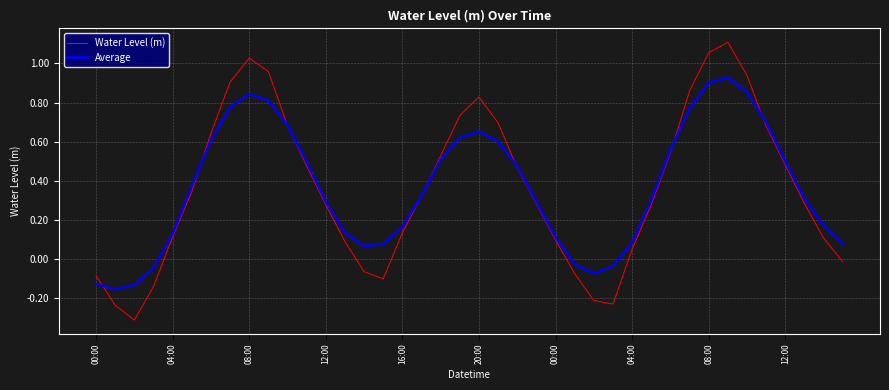

In Water Level (m), how many points are higher than both neighbors (excluding endpoints)?

3